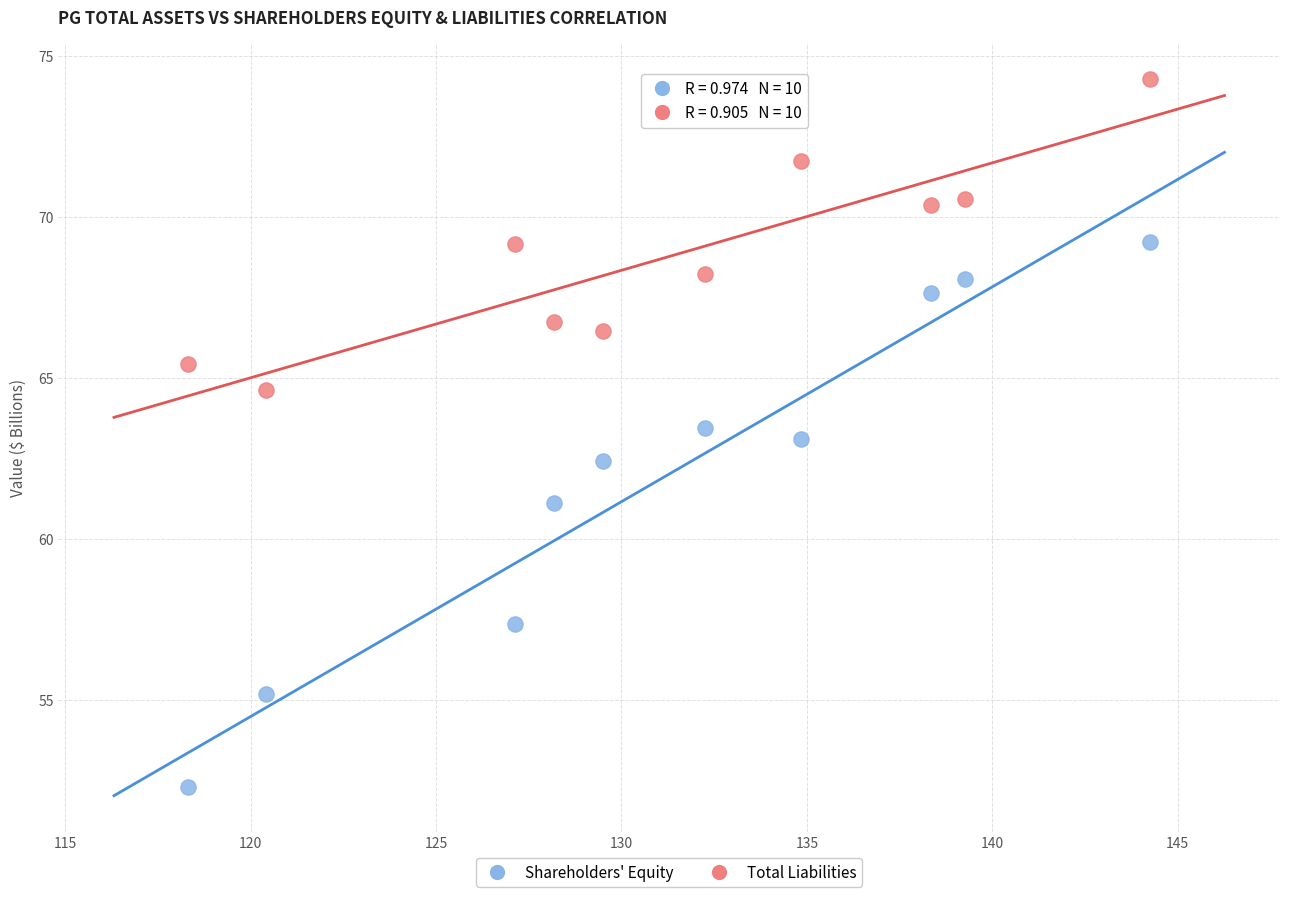

Across all data points, what is the range of X values (max minus min)?

26.0